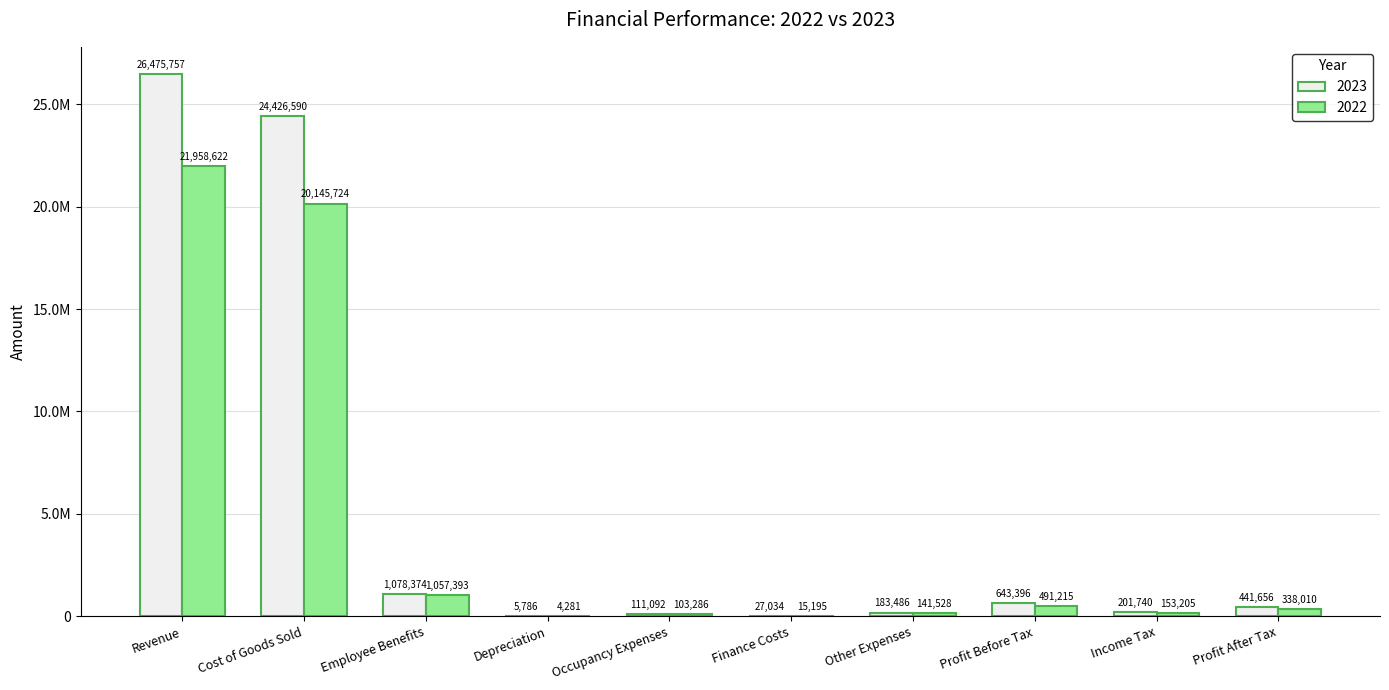

Rank the series at Employee Benefits from lowest to highest value.

2022, 2023